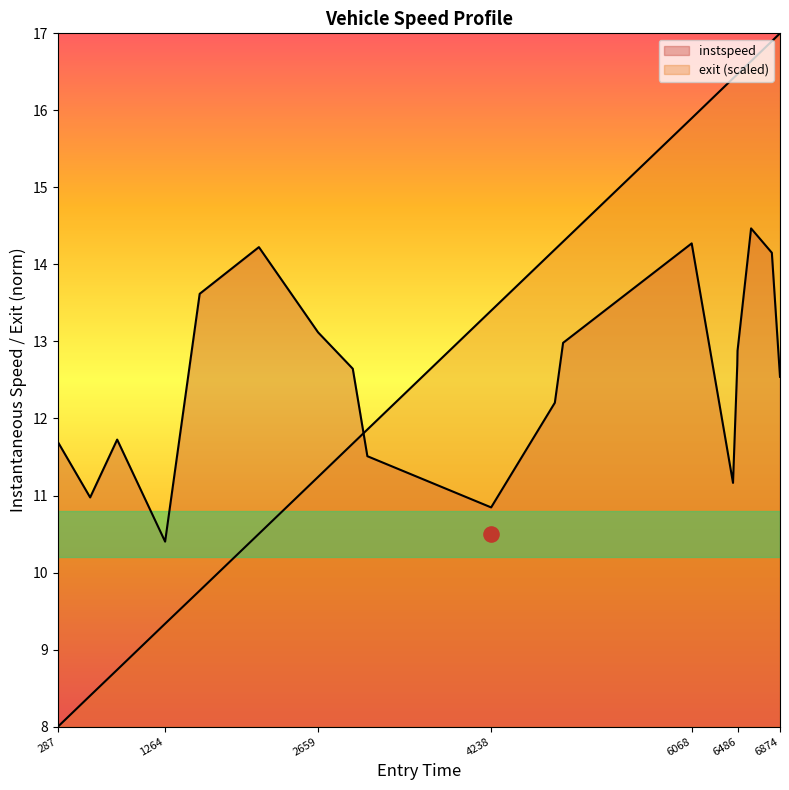

Which series has the widest spread of Y values?

exit